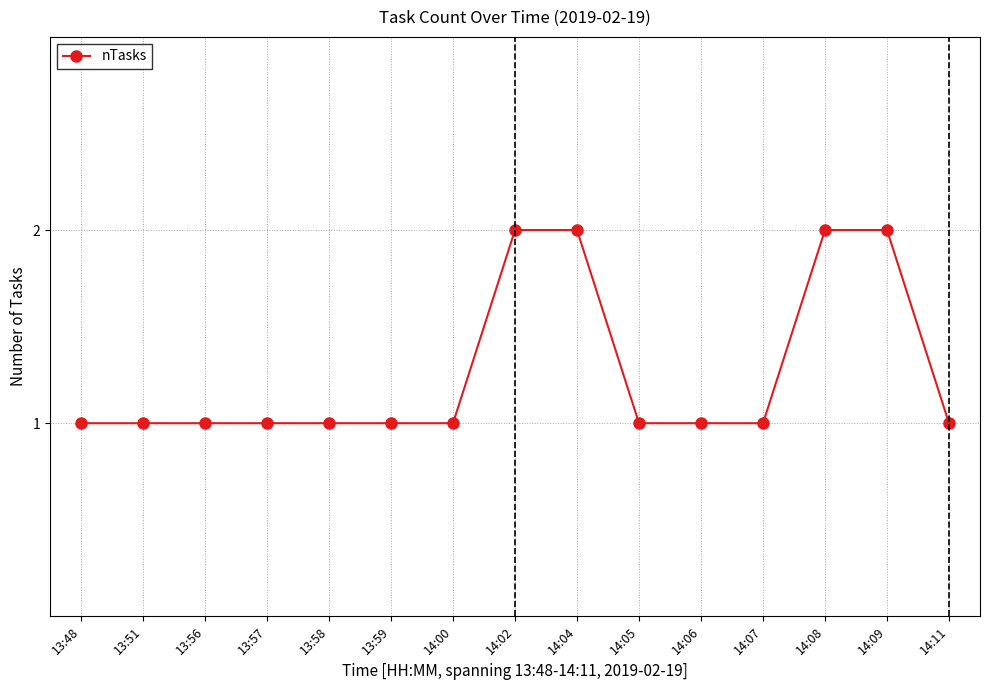

Reading left to right, transcribe all the data shown in this chart.

1	1	1	1	1	1	1	2	2	1	1	1	2	2	1